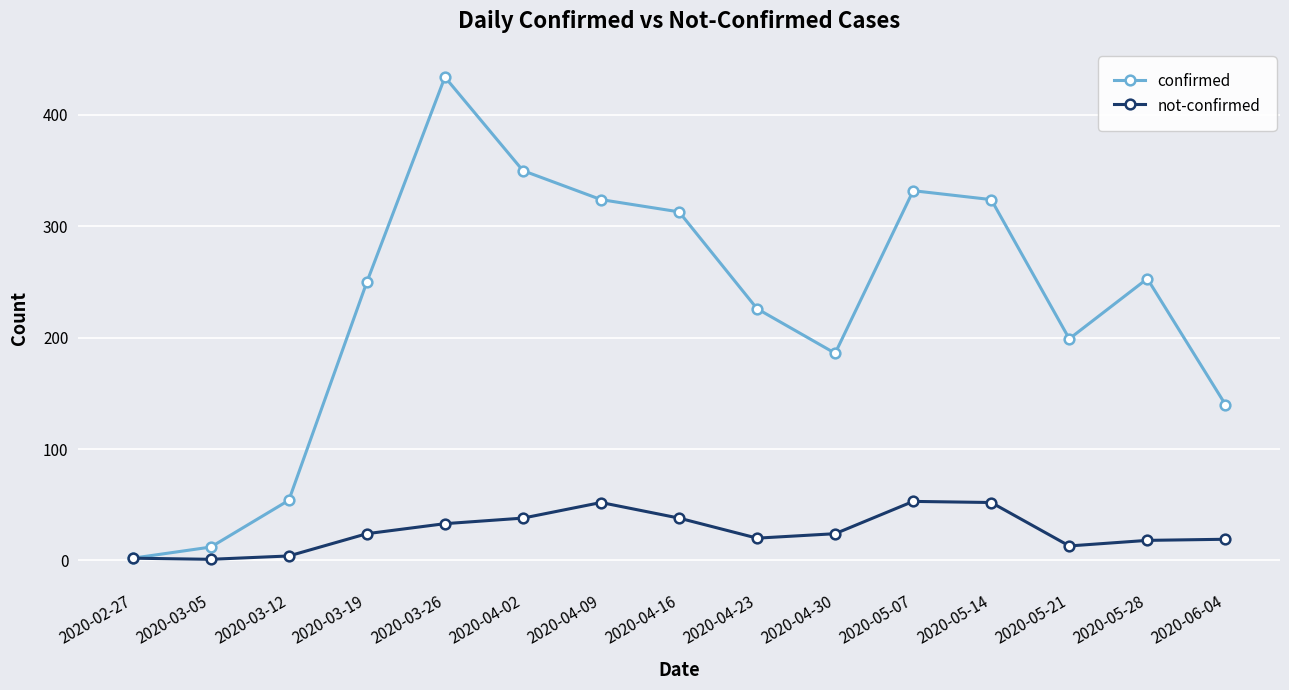

Which series changed the most between 2020-04-30 and 2020-05-14?

confirmed